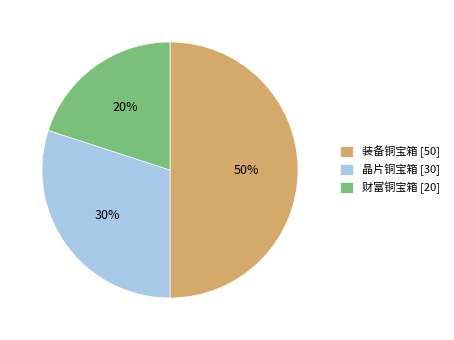

Does 财富铜宝箱 represent more than half of the total?

No